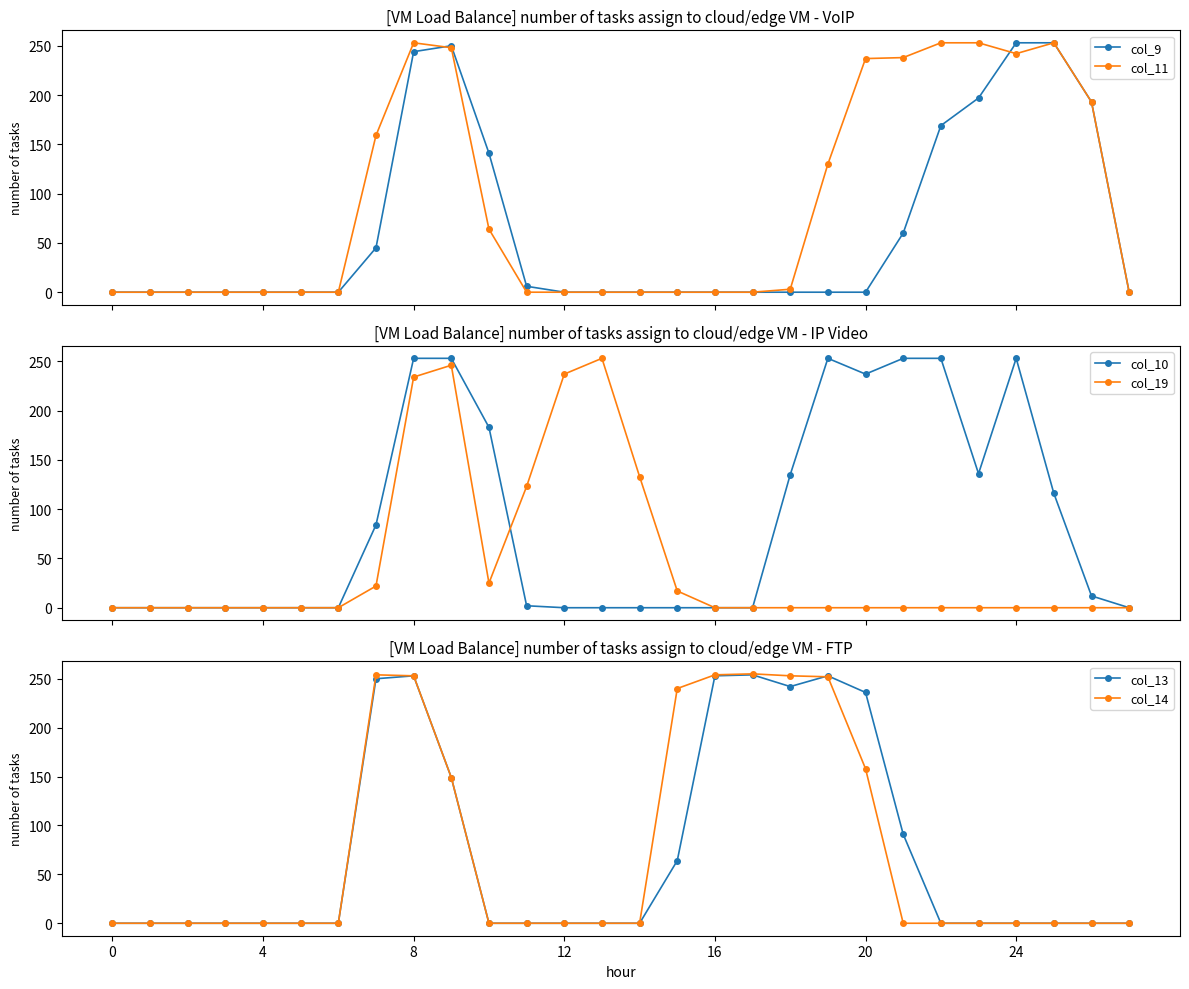

True or false: col_9 and col_10 cross at least once.

True